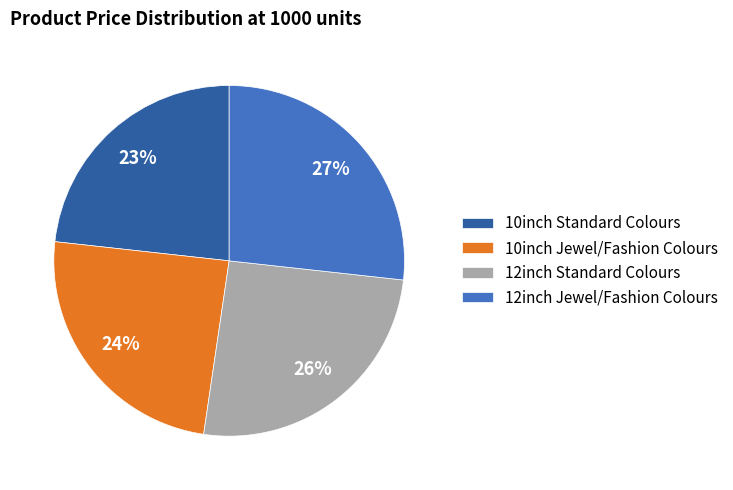

To the nearest percent, what is the combined percentage of 10inch Standard Colours and 12inch Standard Colours?

49%